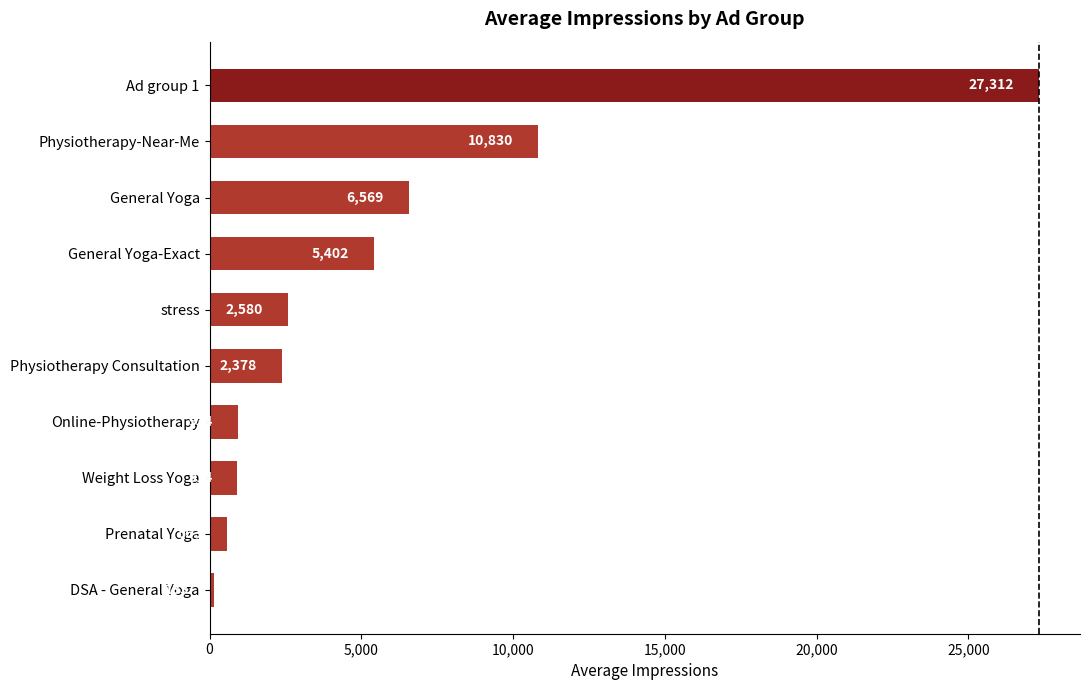

What is the maximum value shown in the chart?

27311.5